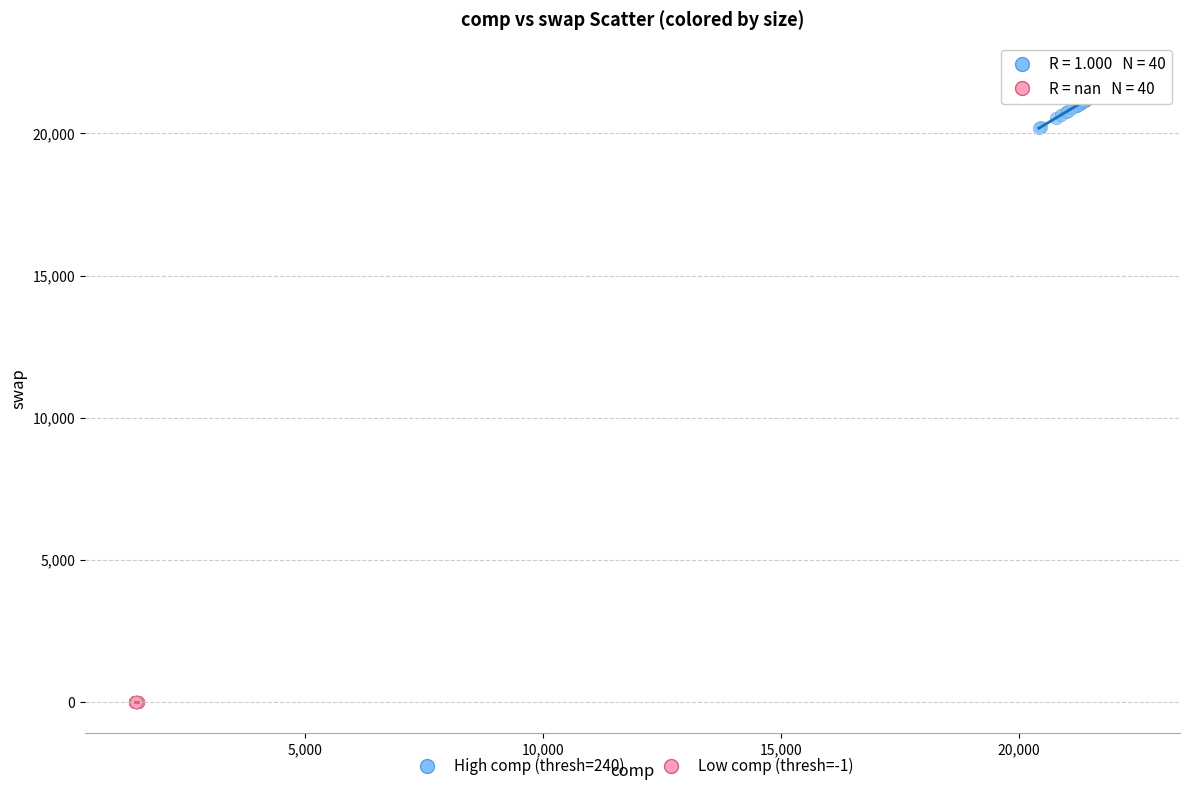

Which series reaches the minimum Y coordinate?

Low comp (thresh=-1)